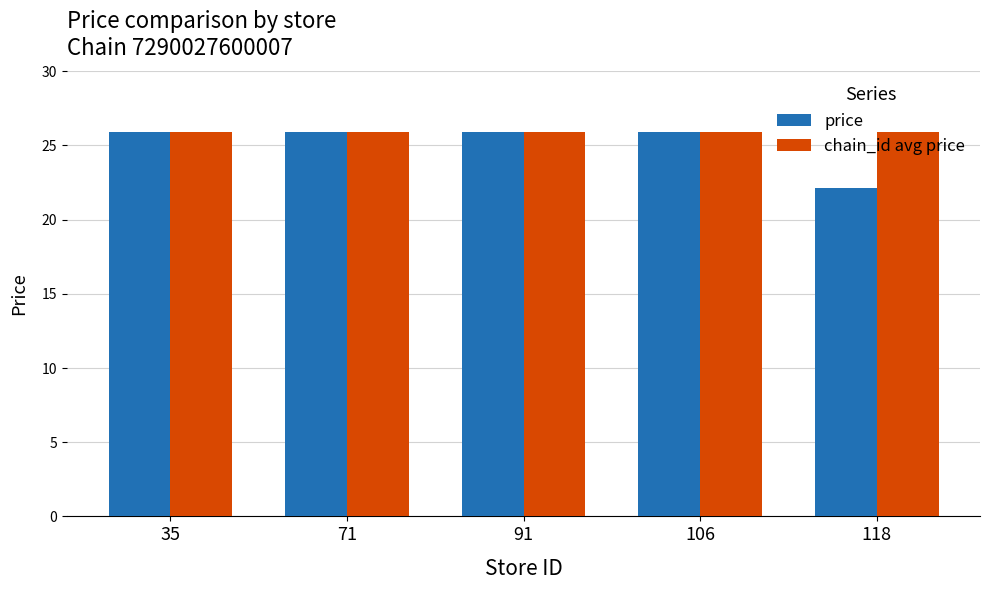

True or false: chain_id avg price has a value of 25.9 at 71.

True